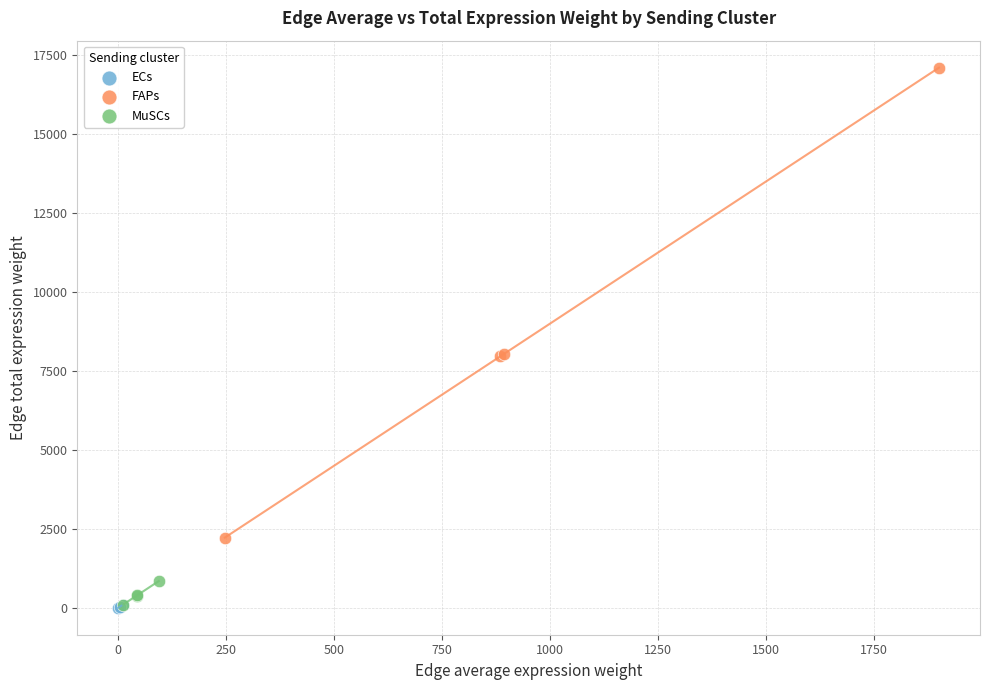

Which series reaches the maximum Y coordinate?

FAPs